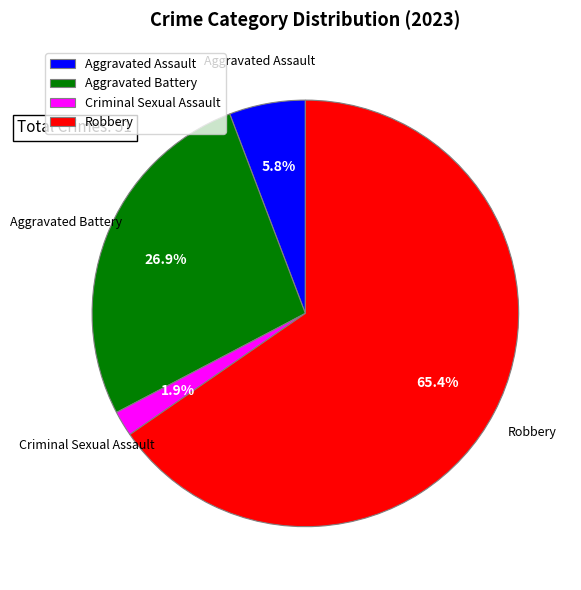

To the nearest percent, what portion does Aggravated Assault represent?

6%